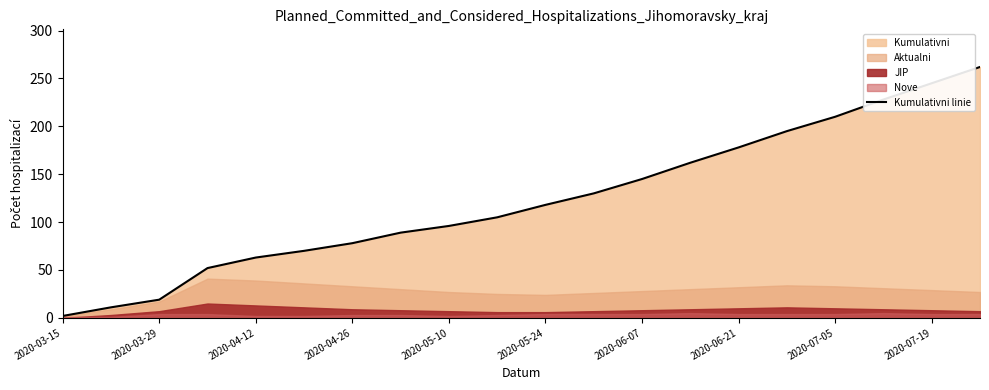

What is the difference between the second highest and minimum values?

243